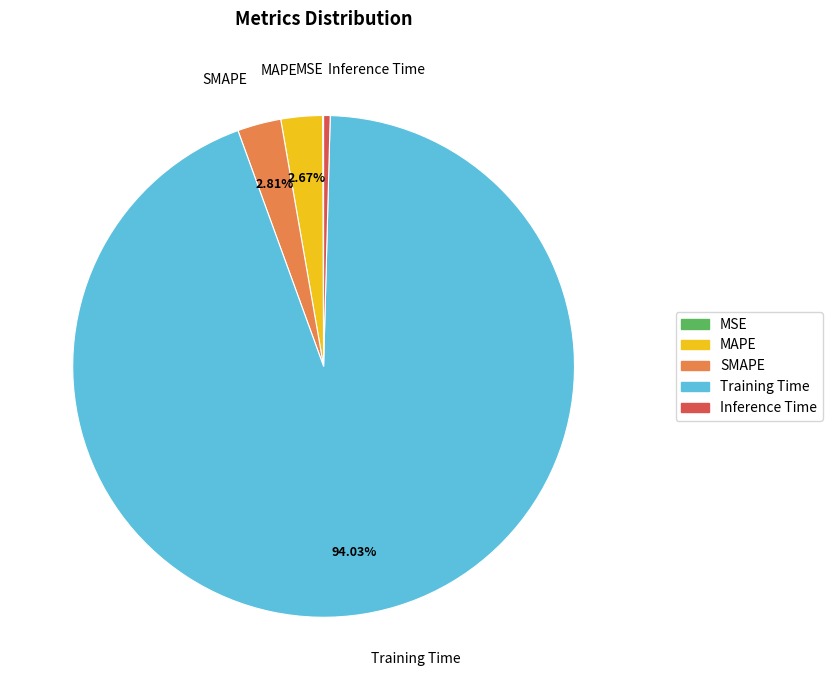

Which slice is the largest?

Training Time